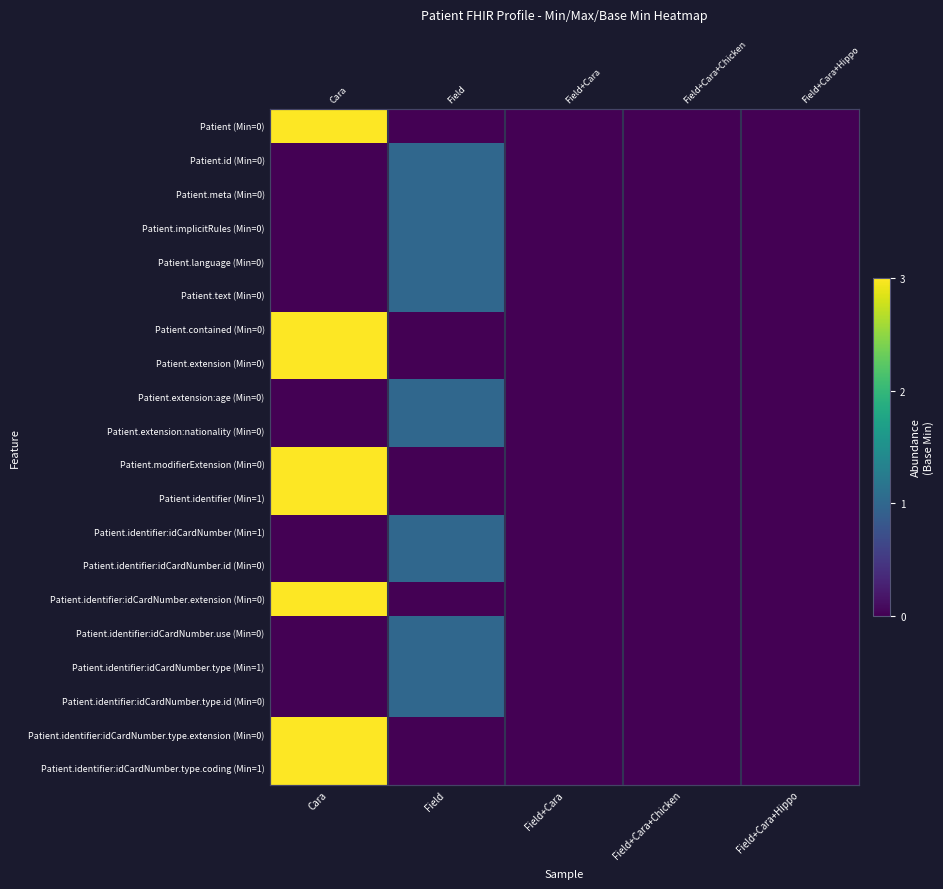

What is the sum of the Patient.identifier:idCardNumber (Min=1) values at Field+Cara and Field?

1